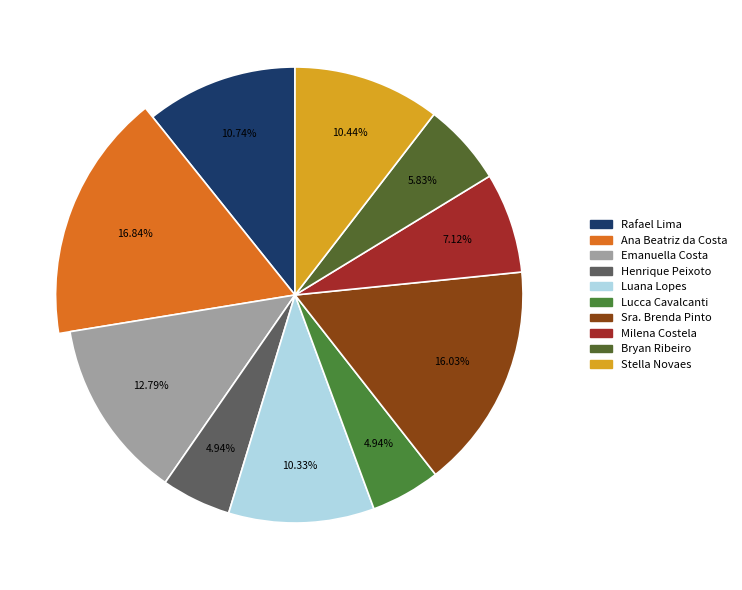

To the nearest percent, what percentage of the pie is Ana Beatriz da Costa?

17%